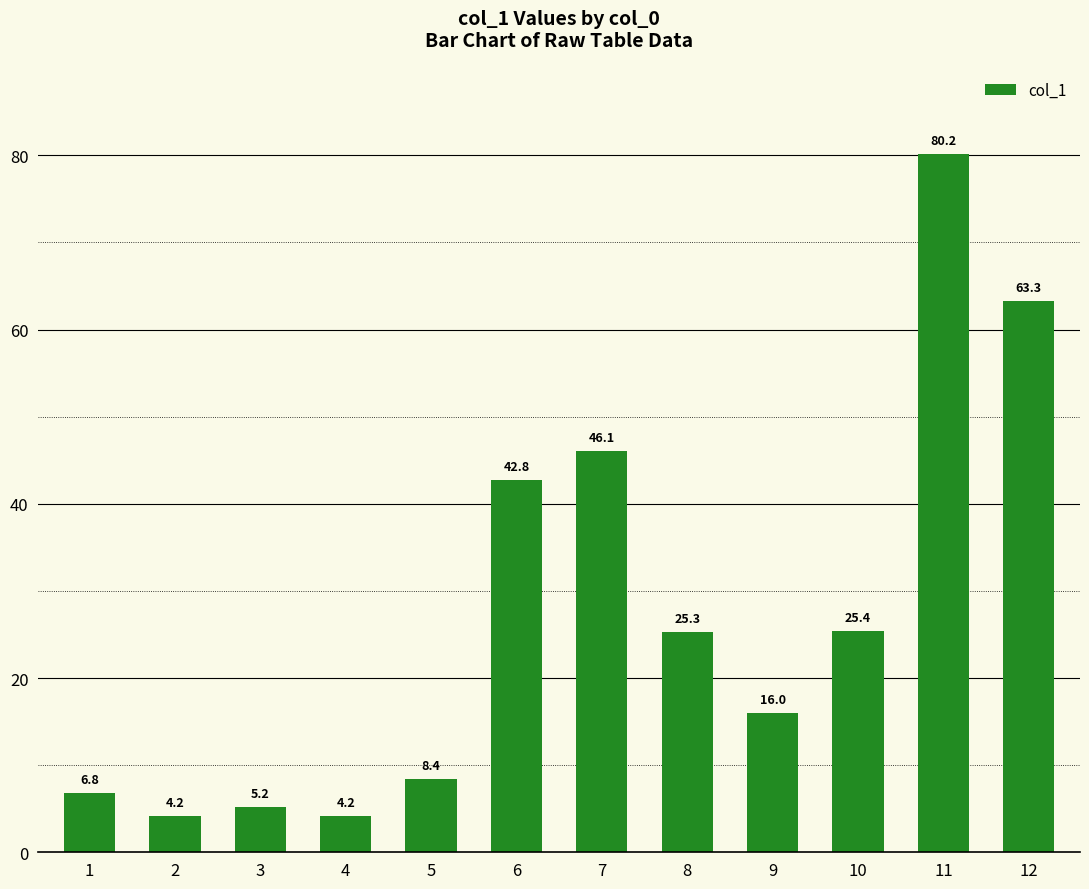

What is the approximate value at 10?

25.4